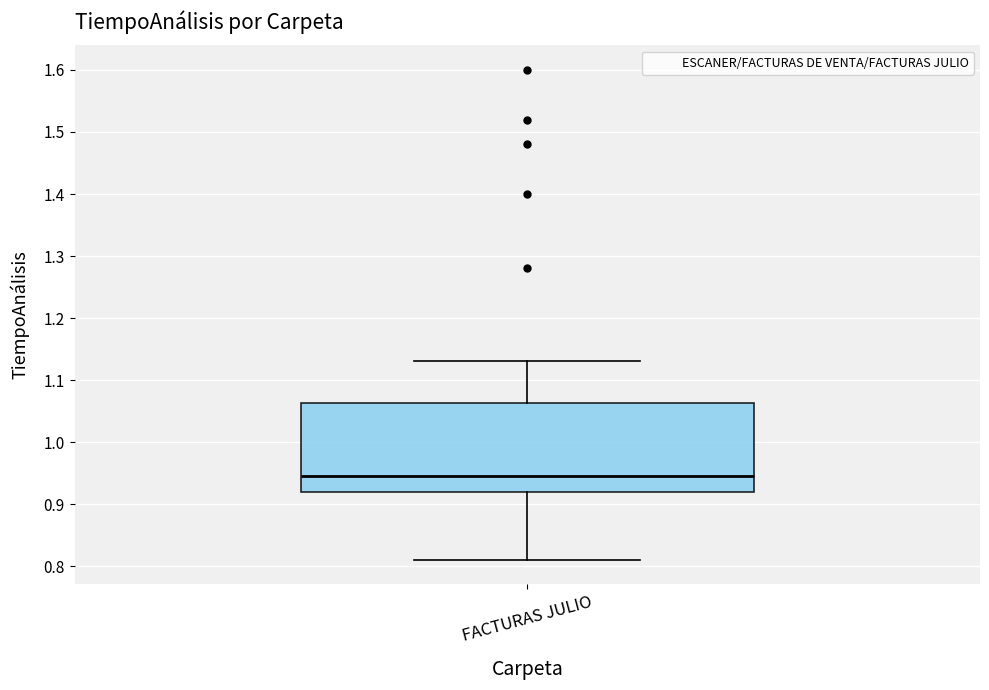

Transcribe this box plot: give where the median line is, the range the box spans, and where the two whiskers end, as read against the y-axis. The values are not printed on the chart, so give them approximately, as read against the axis.

median 0.95, box 0.92 to 1.06, whiskers 0.81 to 1.13